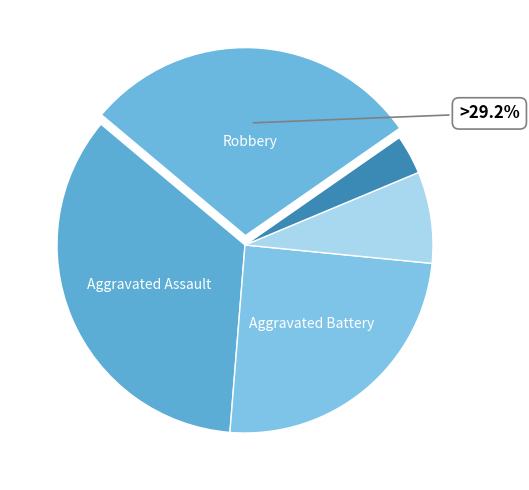

How many slices are in this pie chart?

5